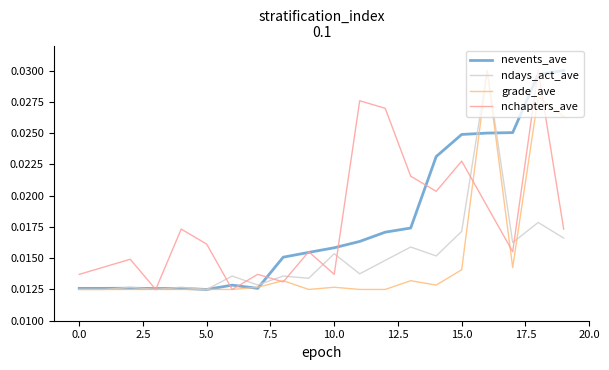

How many lines are shown in the chart?

4